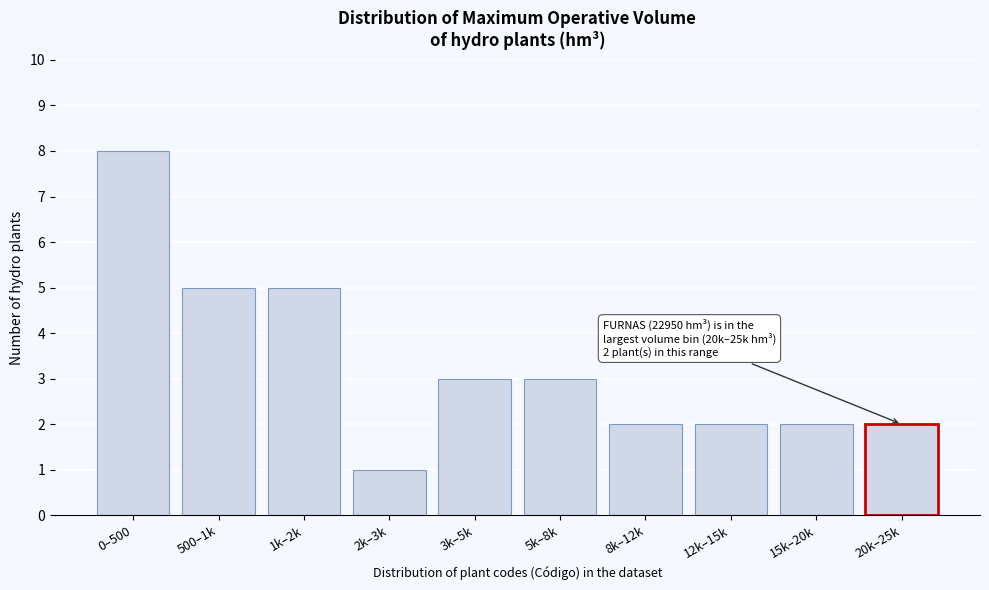

Reading left to right, what are all the values shown in this chart?

0–500=8	500–1k=5	1k–2k=5	2k–3k=1	3k–5k=3	5k–8k=3	8k–12k=2	12k–15k=2	15k–20k=2	20k–25k=2